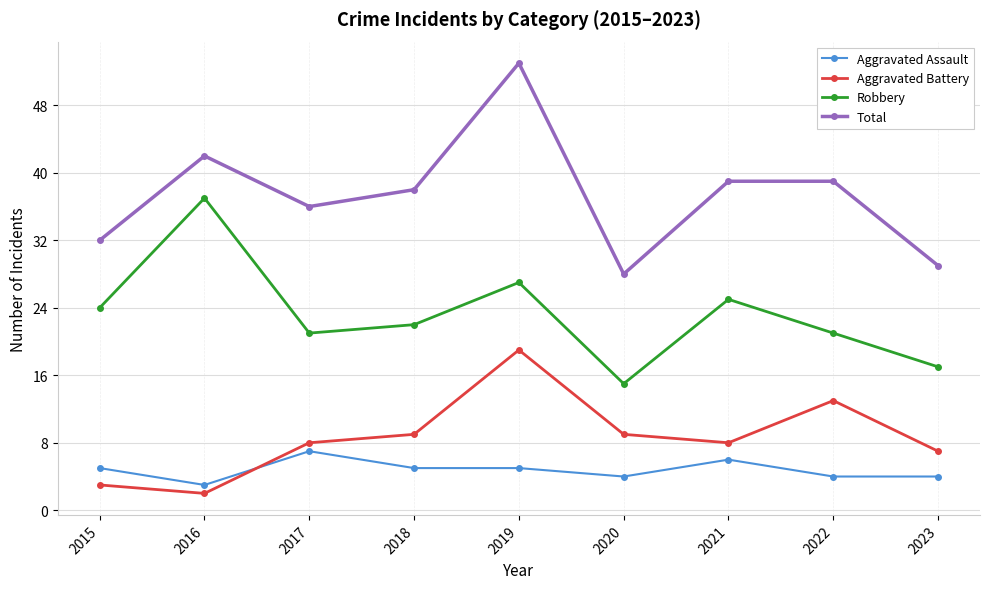

In Robbery, how many points are higher than both neighbors (excluding endpoints)?

3